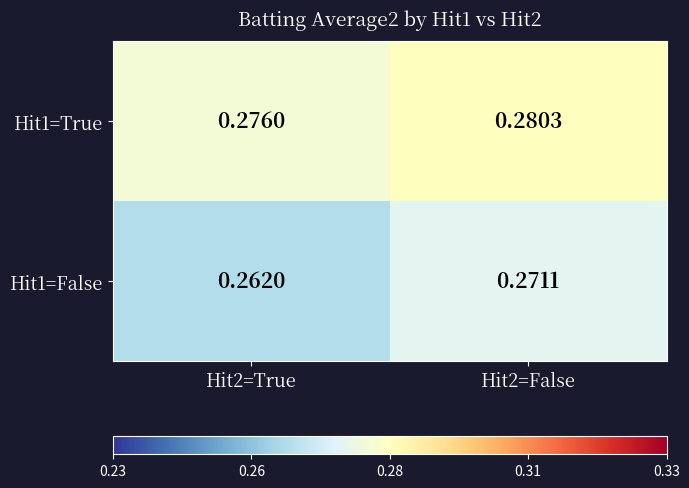

List the series in order of their peak value, highest first.

Hit1=True, Hit1=False